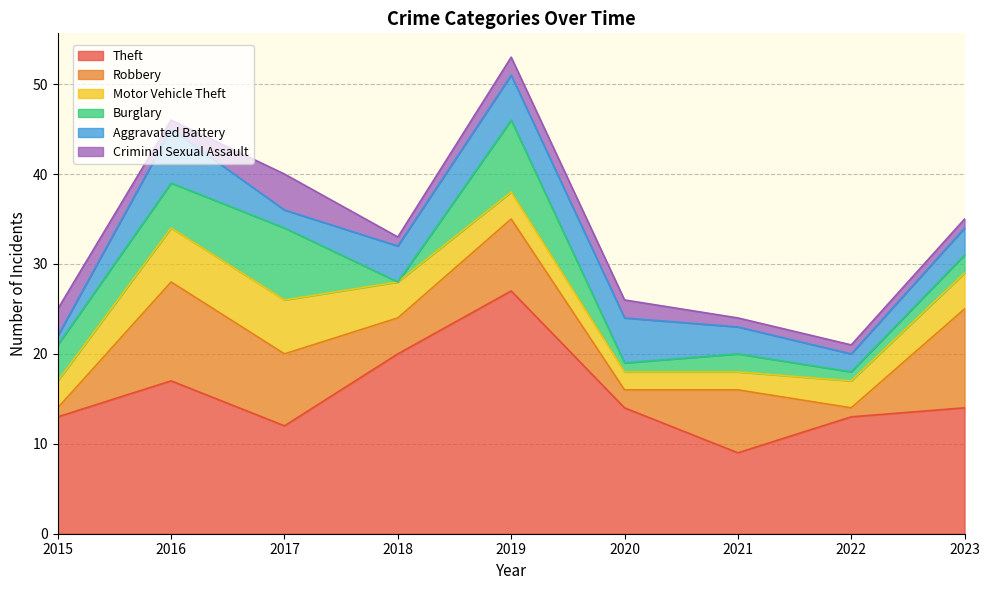

At which category is the sum across all series the highest?

2019